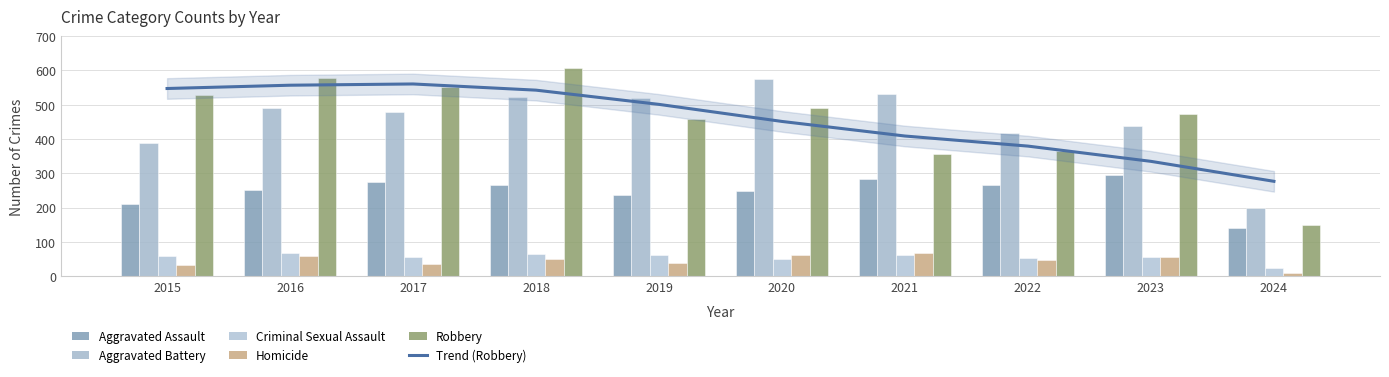

The value of Trend (Robbery) at 2016 is 177.3. True or false?

False